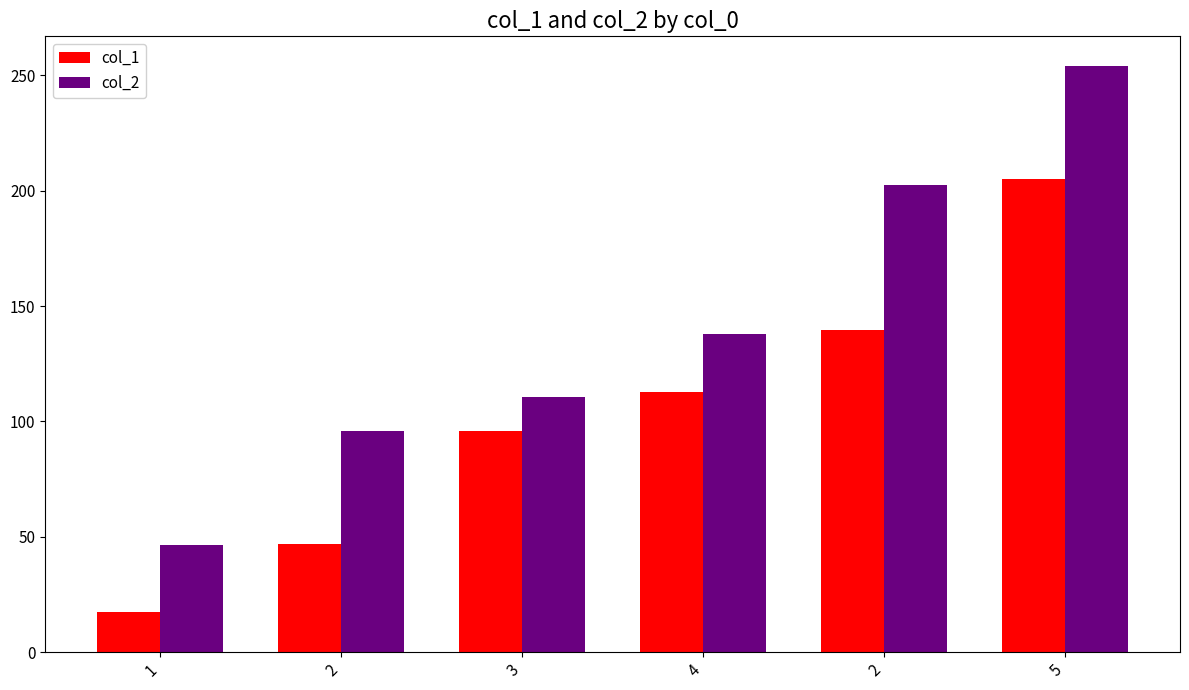

Are the bars horizontal?

No